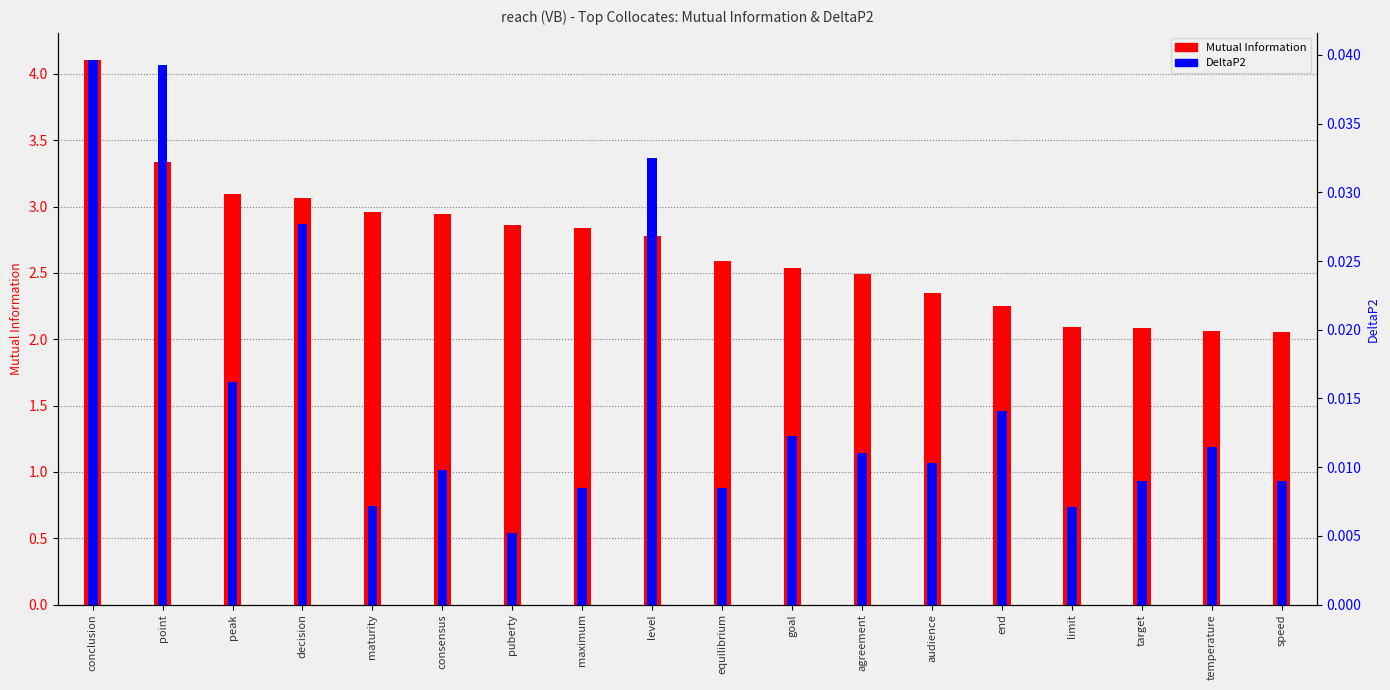

What is the sum of all DeltaP2 values?

0.3